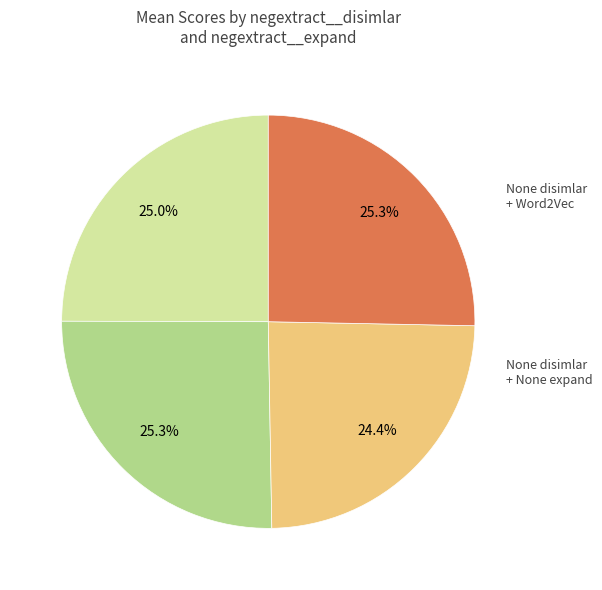

Is there any slice that represents more than half of the pie?

No